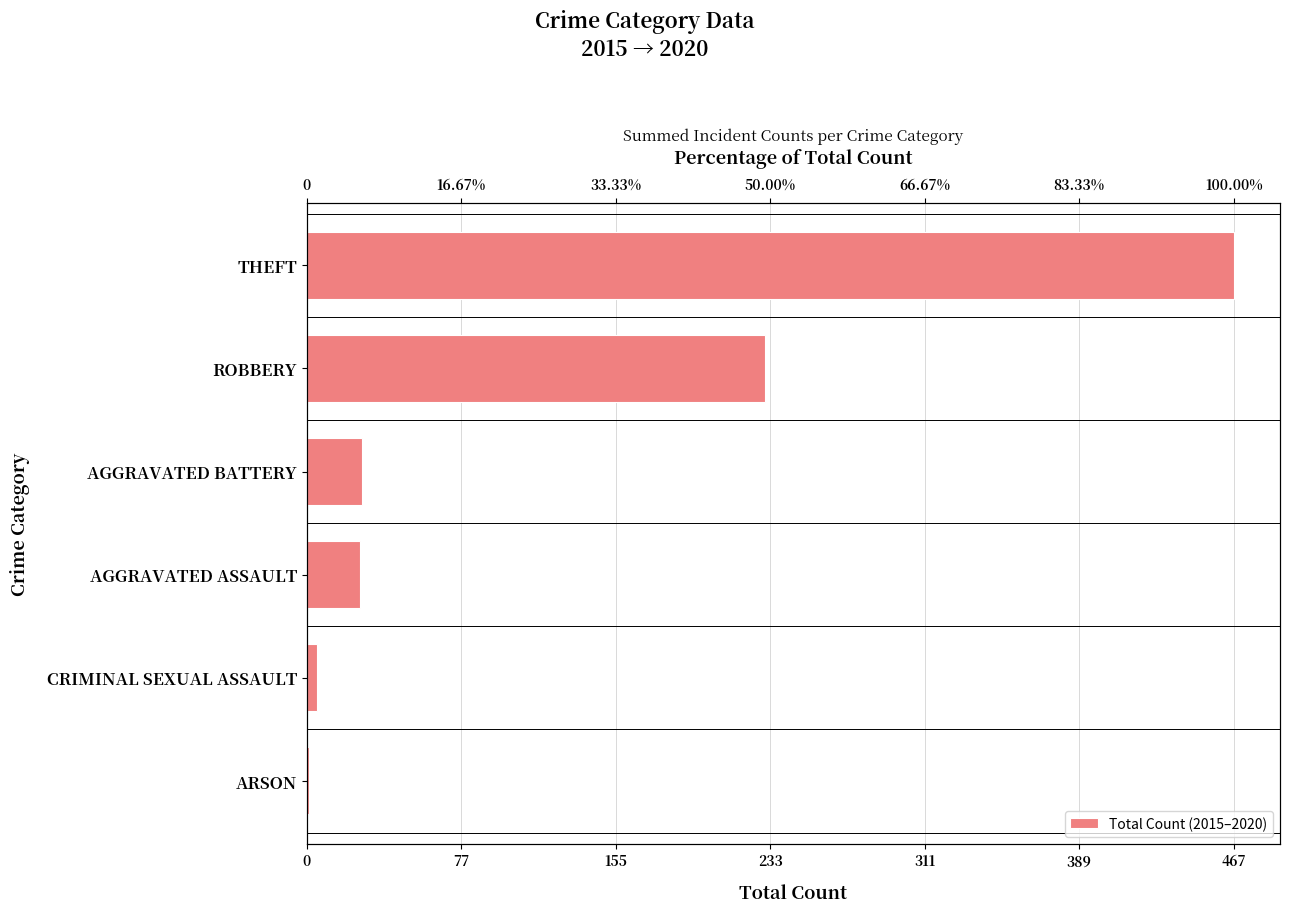

What is the greatest value displayed?

467